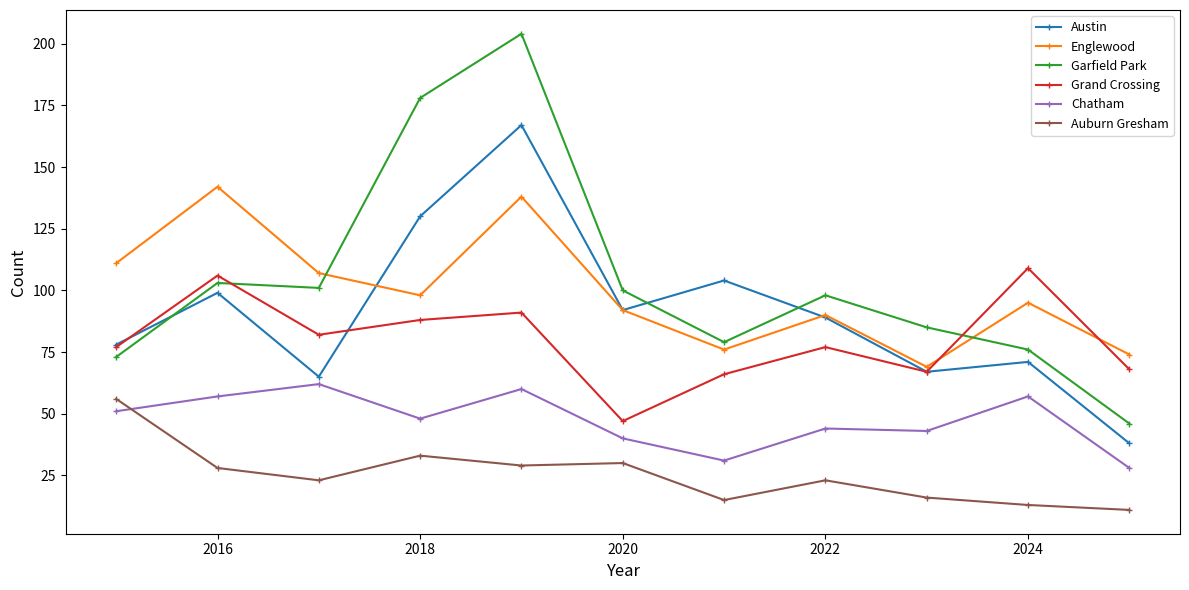

Reading left to right, list all the values displayed in this chart.

Austin: 78	99	65	130	167	92	104	89	67	71	38
Englewood: 111	142	107	98	138	92	76	90	69	95	74
Garfield Park: 73	103	101	178	204	100	79	98	85	76	46
Grand Crossing: 77	106	82	88	91	47	66	77	67	109	68
Chatham: 51	57	62	48	60	40	31	44	43	57	28
Auburn Gresham: 56	28	23	33	29	30	15	23	16	13	11